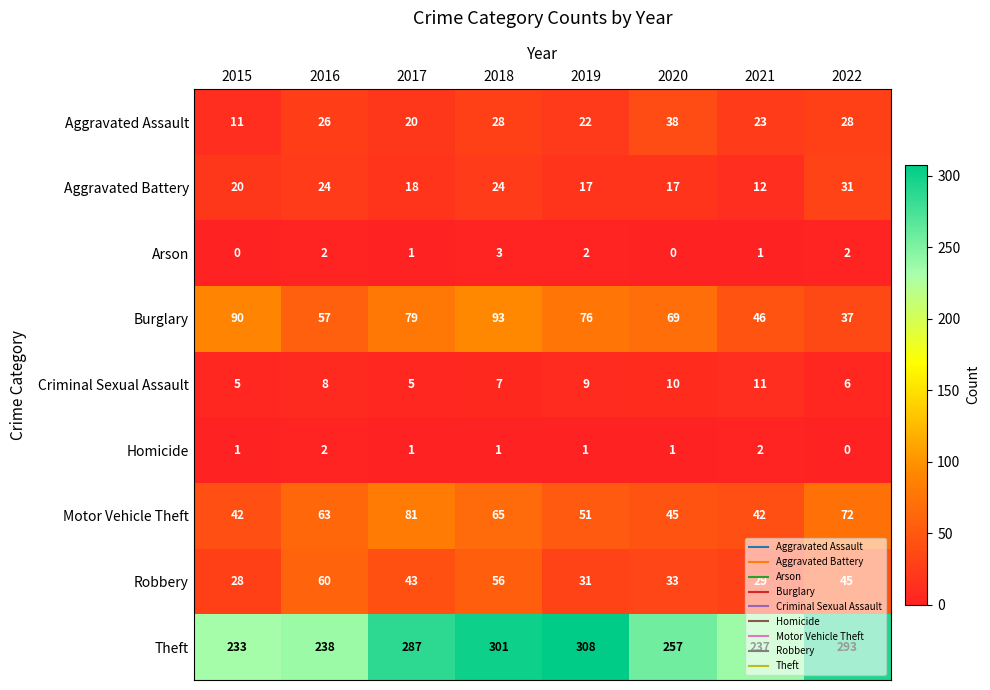

What is the total value across all series at 2015?

430